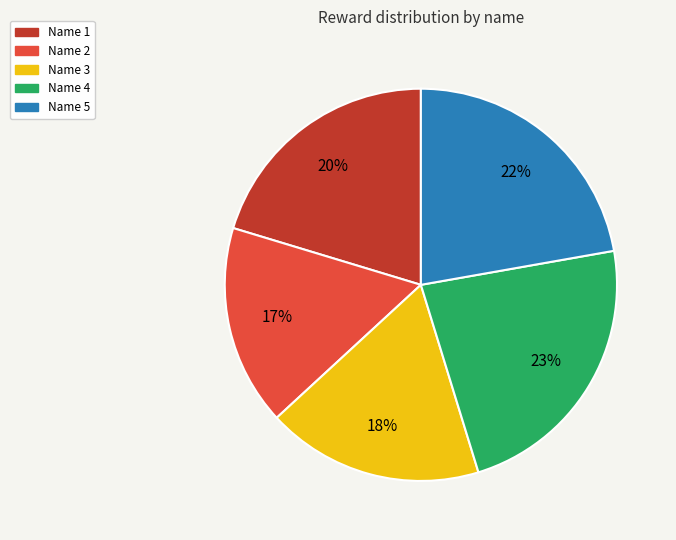

How many slices are in this pie chart?

5